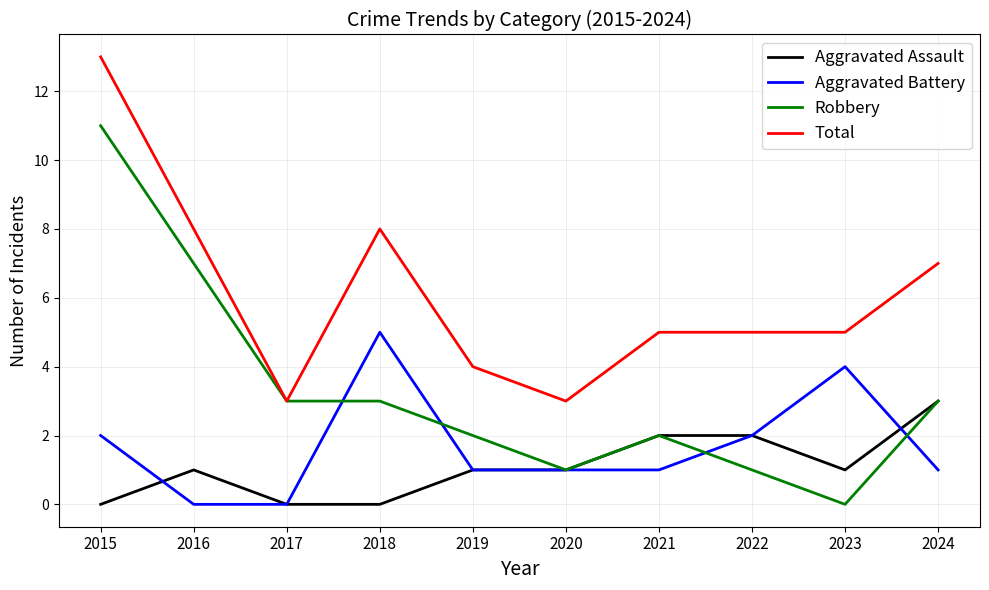

At which label does Robbery reach its peak?

2015